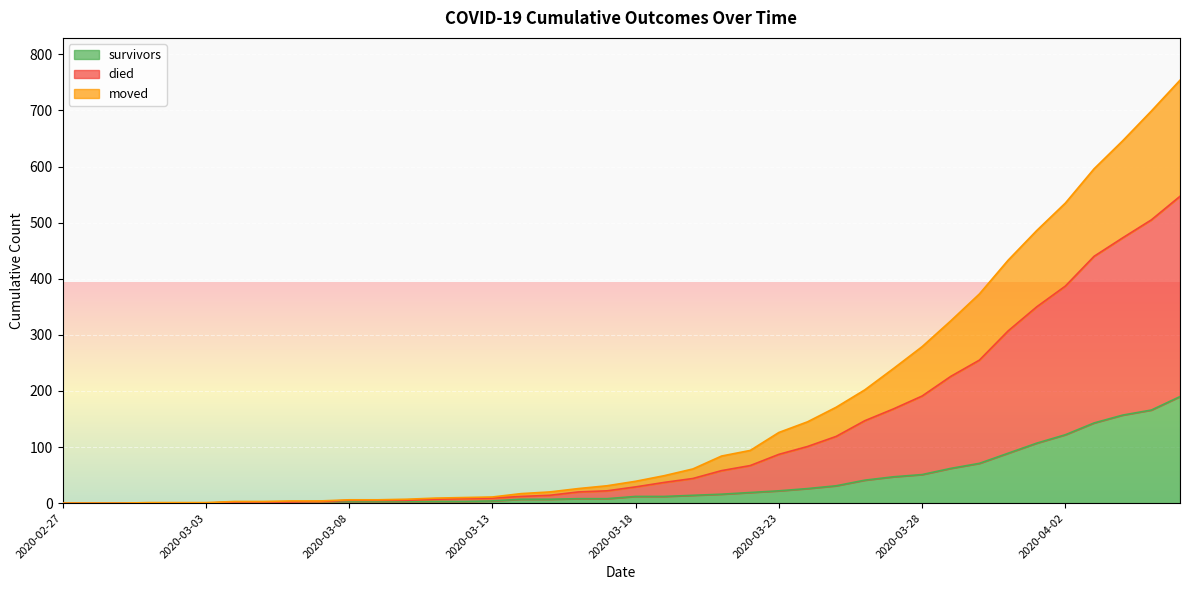

How many values in the moved series exceed 29?

19